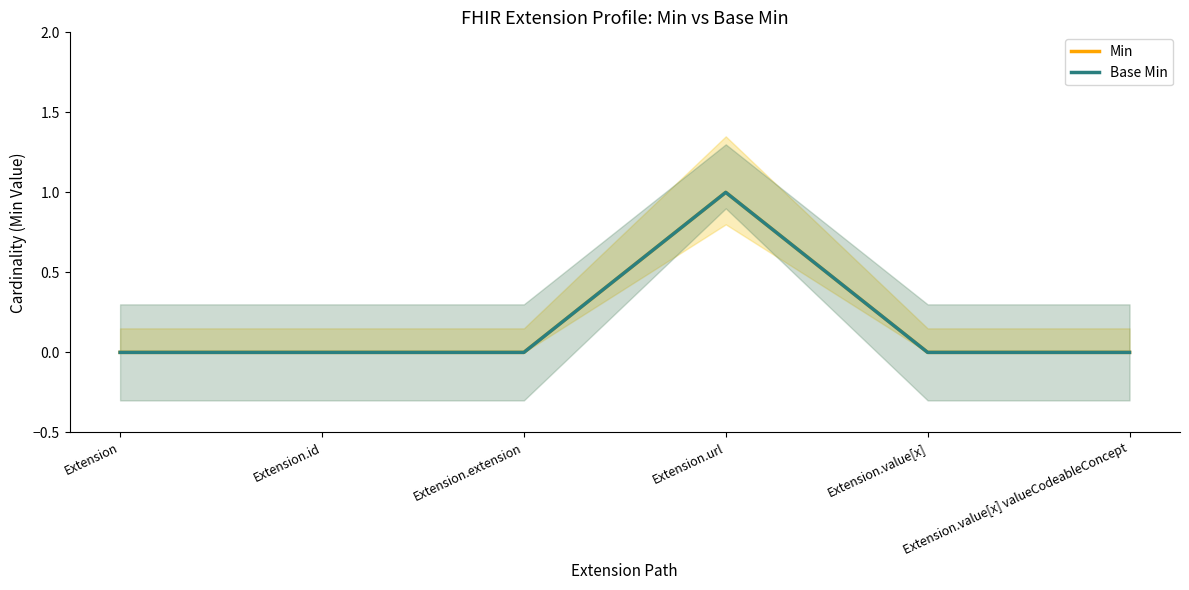

How many distinct data groups are displayed?

2